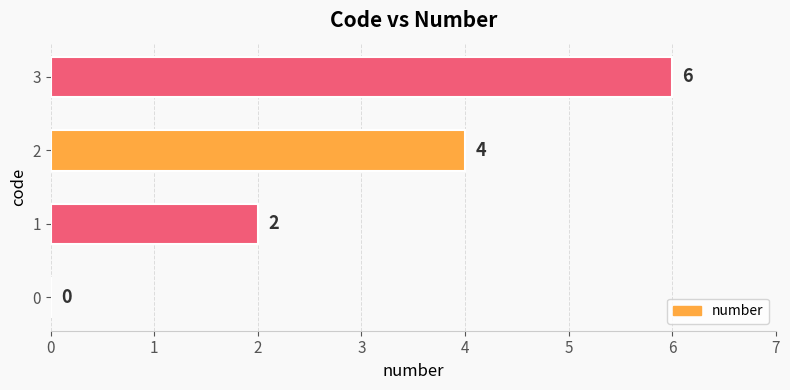

What is the sum of all values?

12